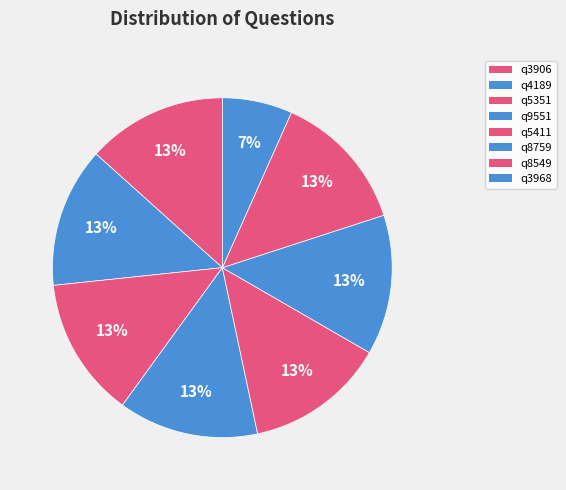

What percentage is the q5351 slice, to the nearest percent?

13%